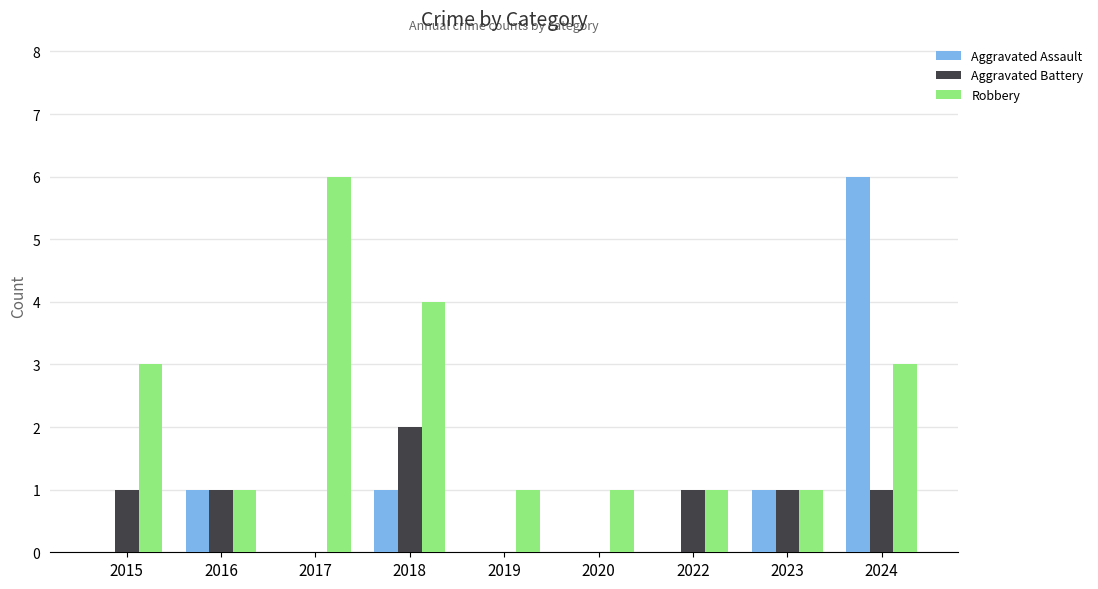

Which series changed the most between 2015 and 2022?

Robbery